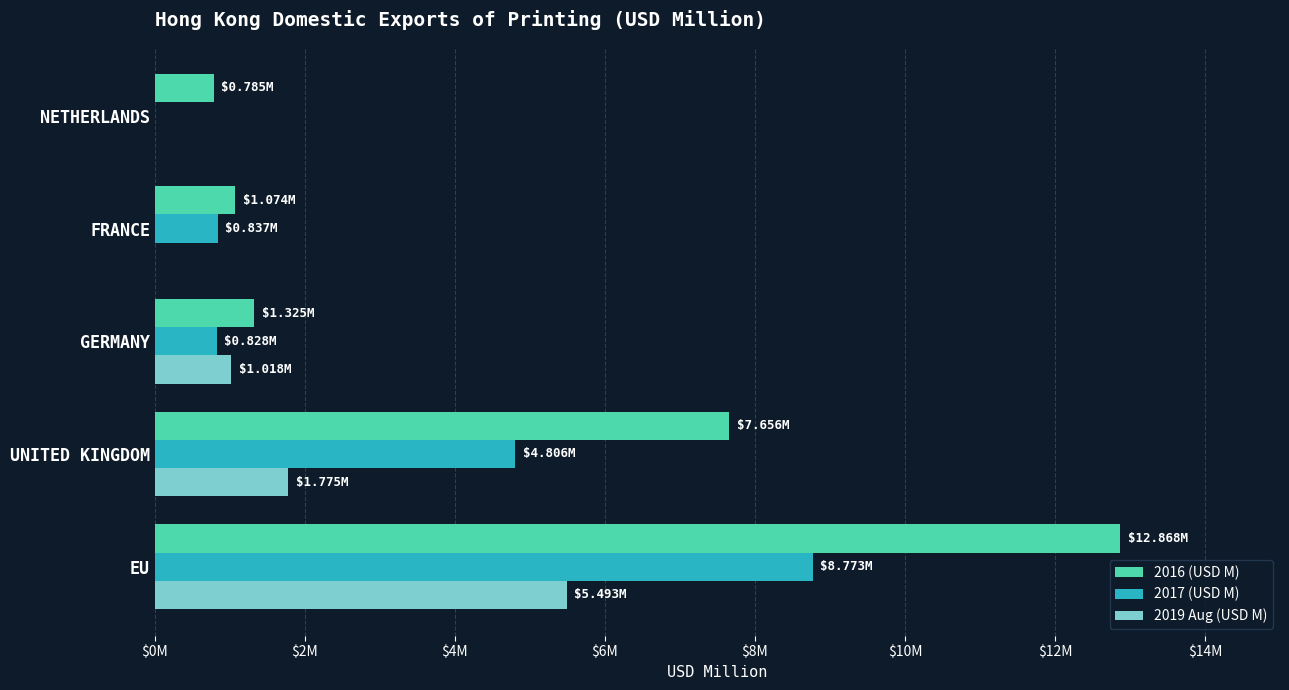

What are all the series names shown in the legend?

2016 (USD M), 2017 (USD M), 2019 Aug (USD M)